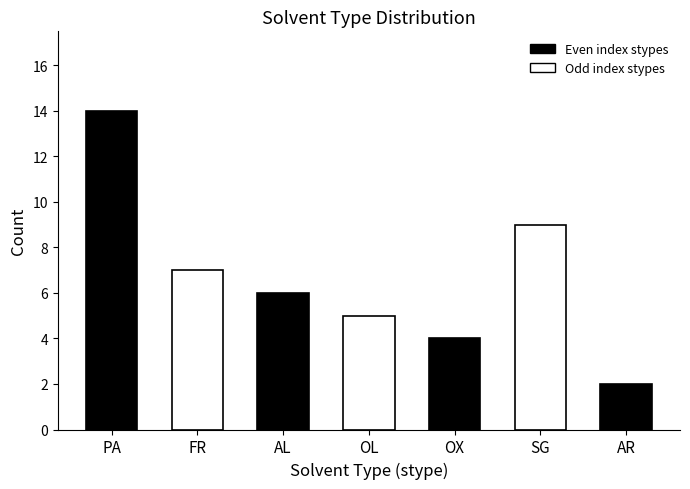

Between AL and OX, which is larger?

AL